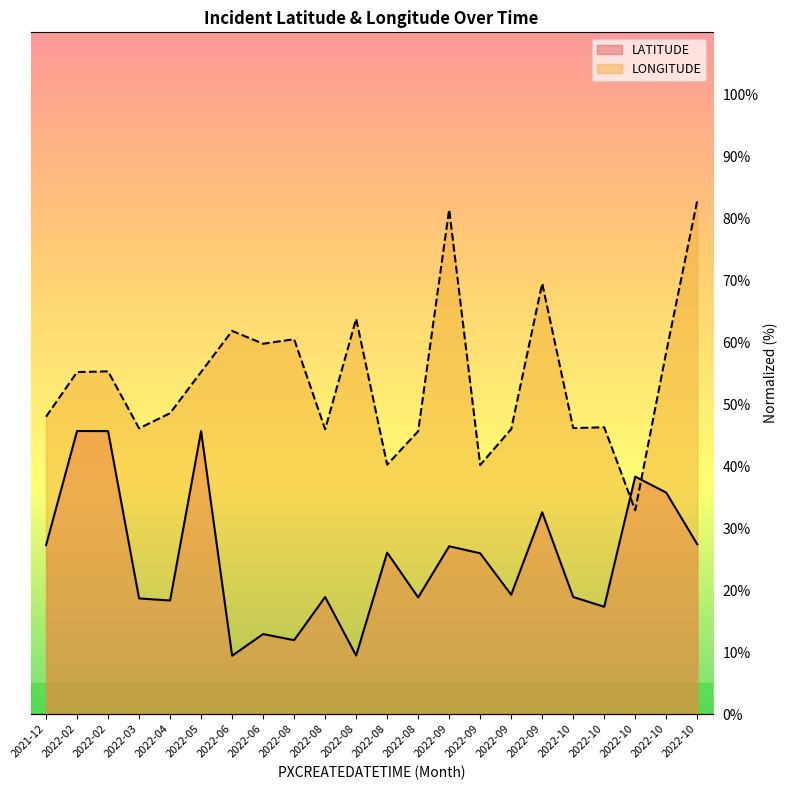

The LATITUDE series shows 9.4 at 2022-06. True or false?

True